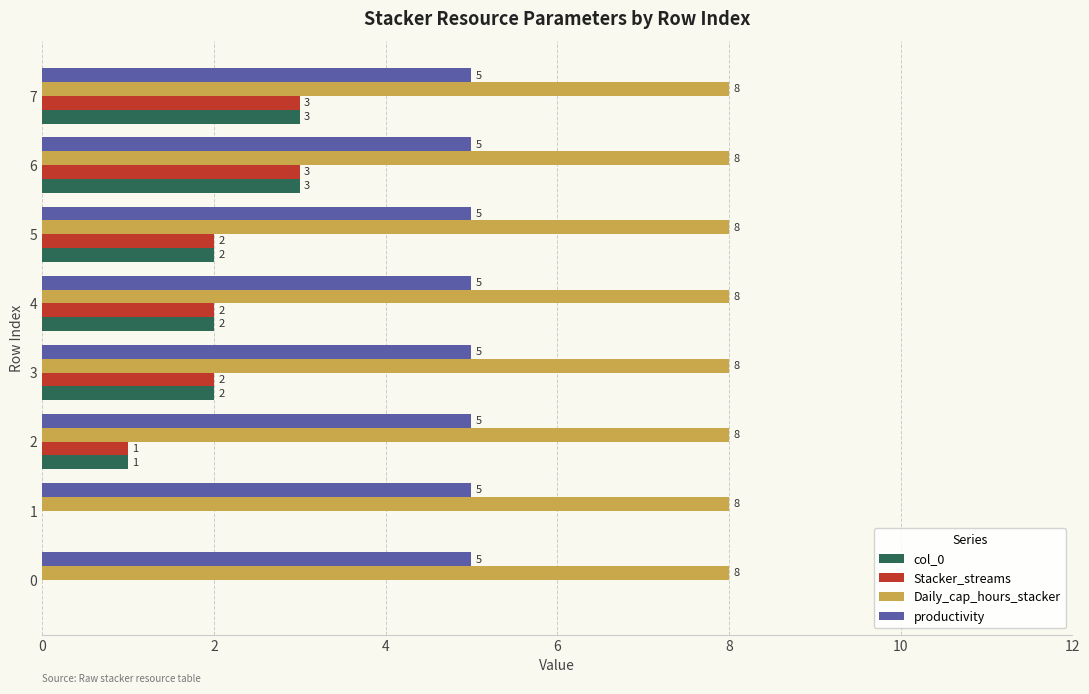

What are all the series names shown in the legend?

col_0, Stacker_streams, Daily_cap_hours_stacker, productivity